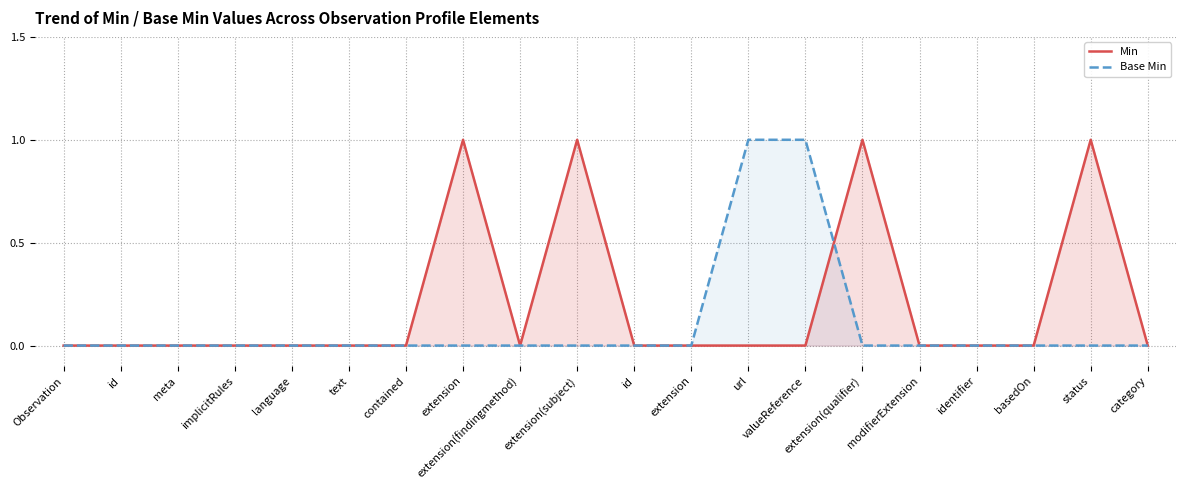

What is the label of the 13th point from the left?

url